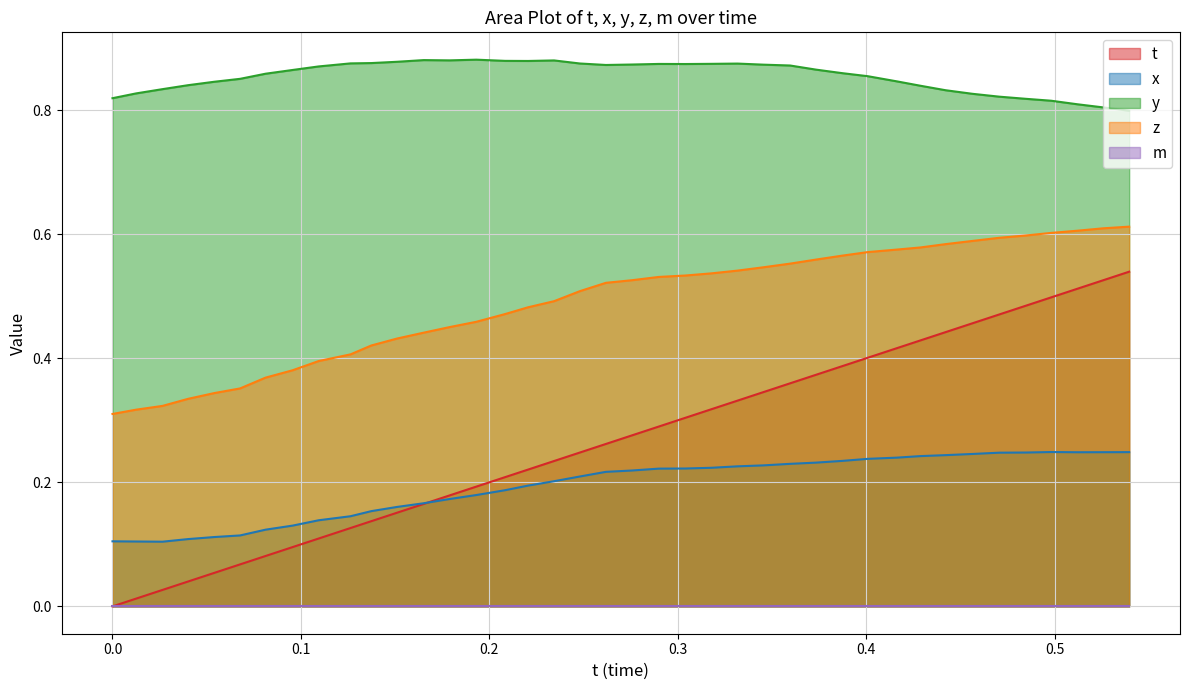

Which series has the widest spread of values?

t